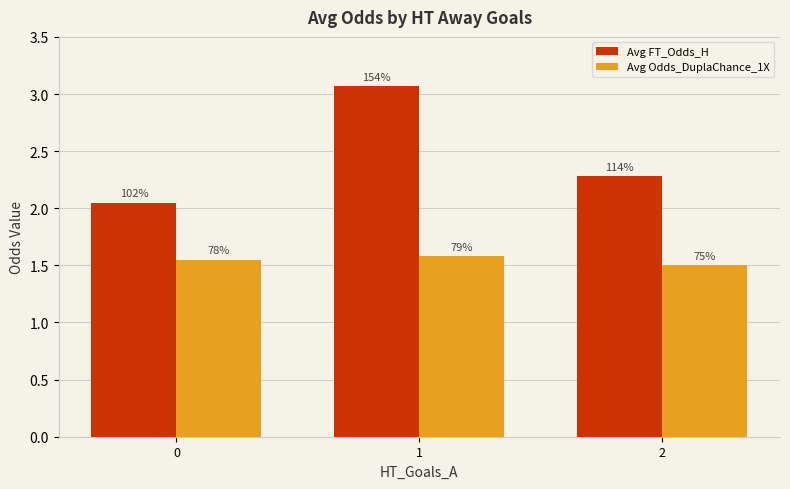

Which series has the largest total across all categories?

Avg FT_Odds_H